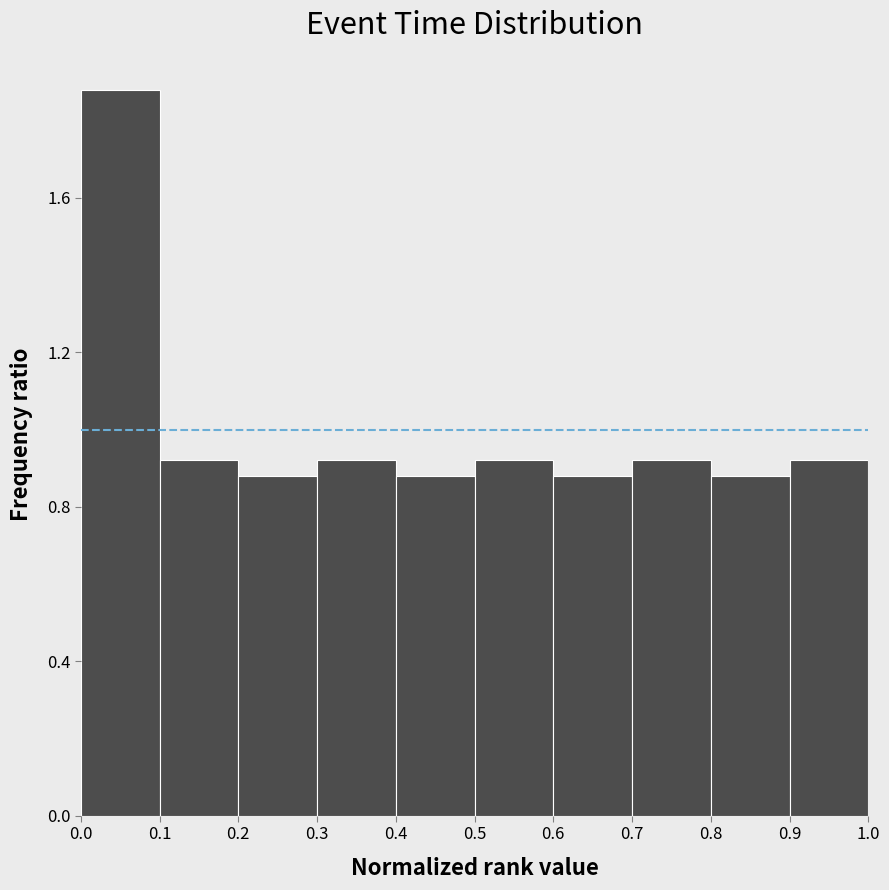

What is the height of the bar covering 0.7 to 0.8 on the x-axis? The values are not printed on the chart, so give them approximately, as read against the axis.

0.9